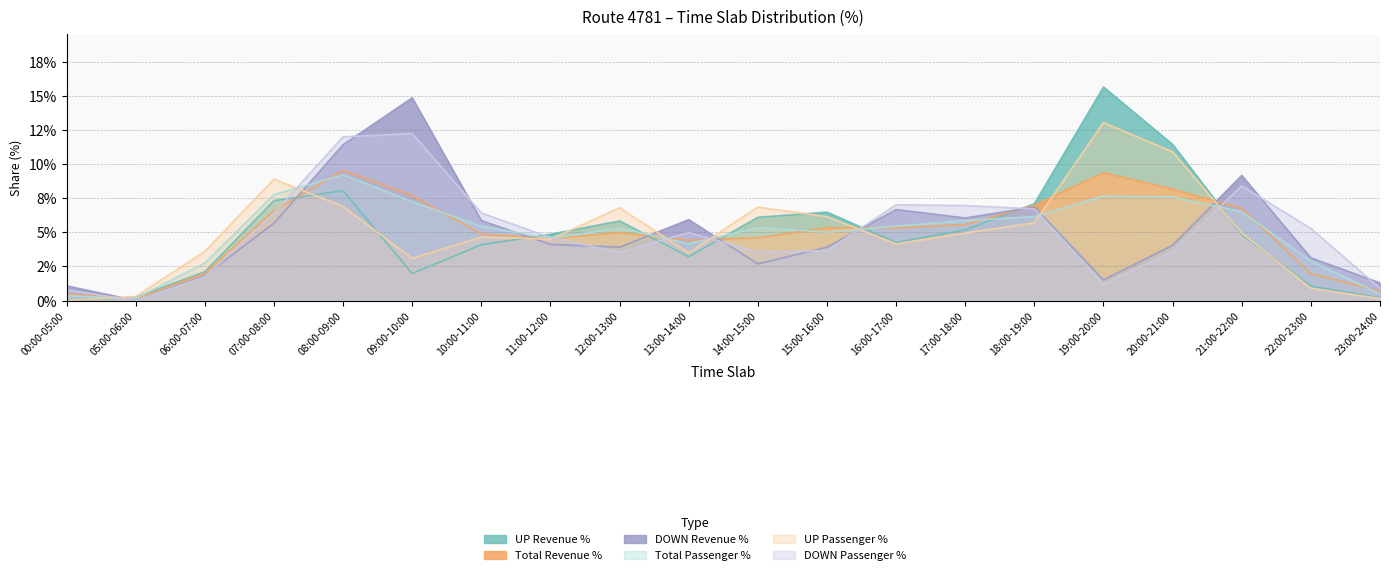

The UP Revenue % series shows 4.2 at 16:00-17:00. True or false?

True